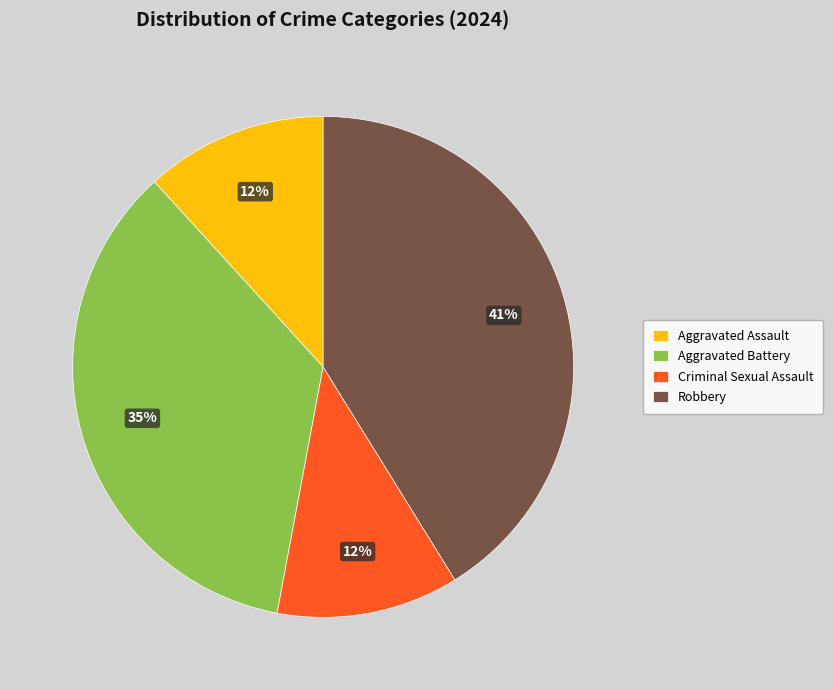

Which has a higher value, Aggravated Assault or Aggravated Battery?

Aggravated Battery